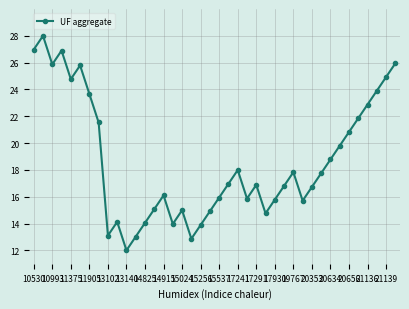

What is the greatest value displayed?

28.0